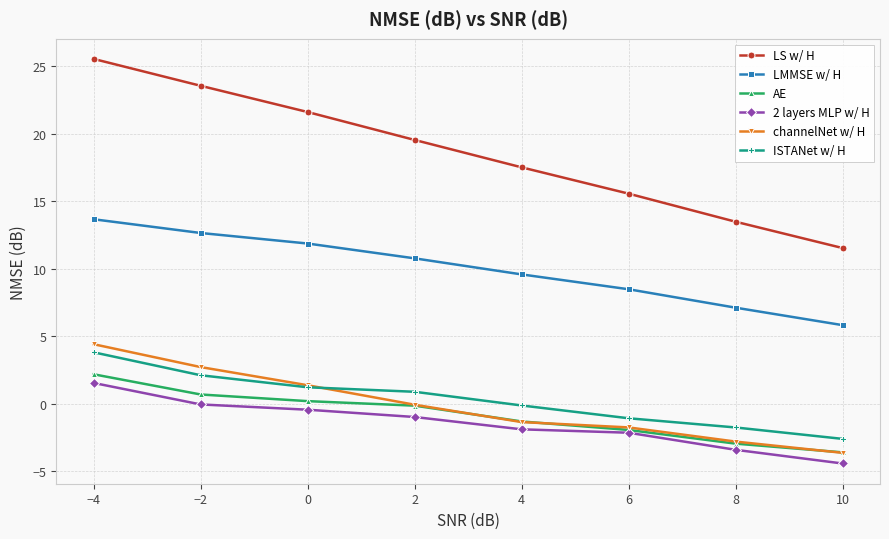

What is the difference between the maximum and minimum values in the LS w/ H series?

14.0